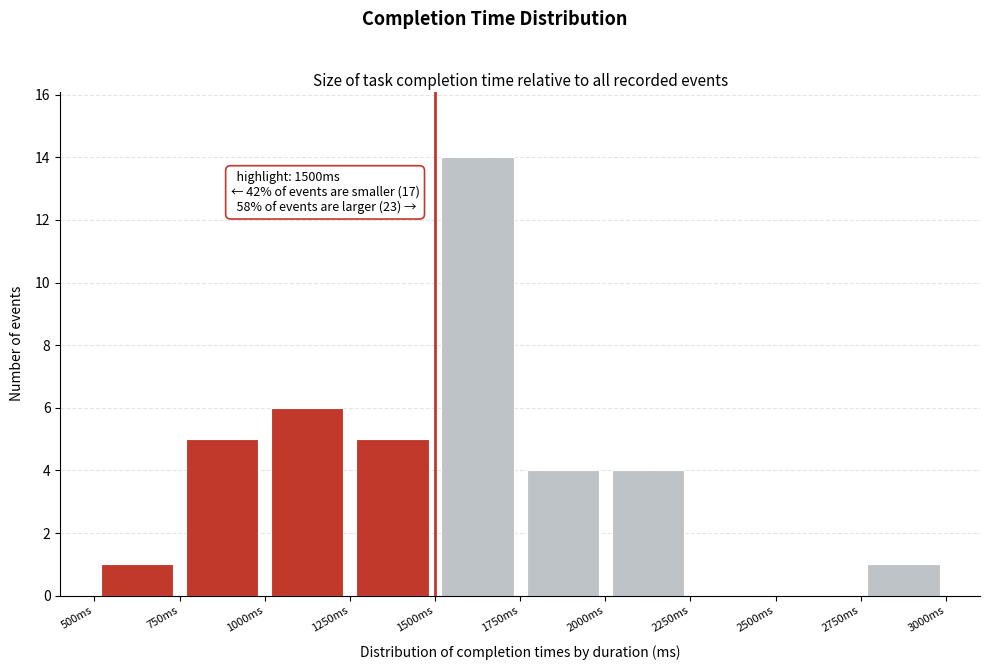

Over which range of the x-axis is the bar tallest?

1500 to 1750